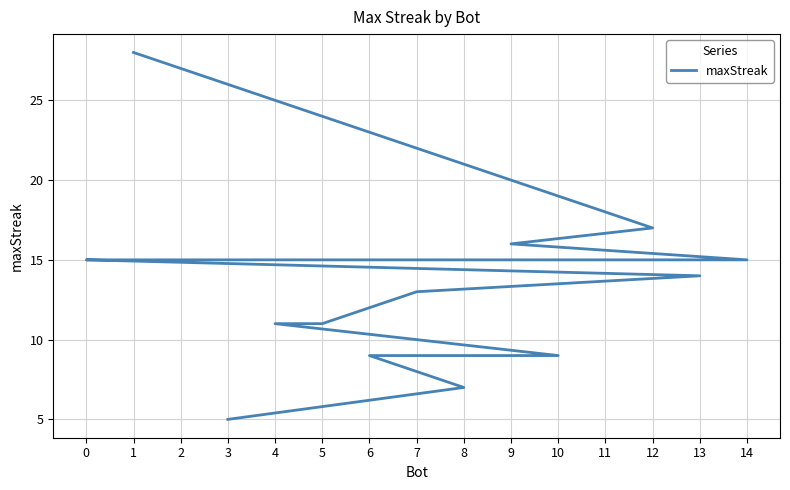

True or false: the data shows 2 at 3.

False